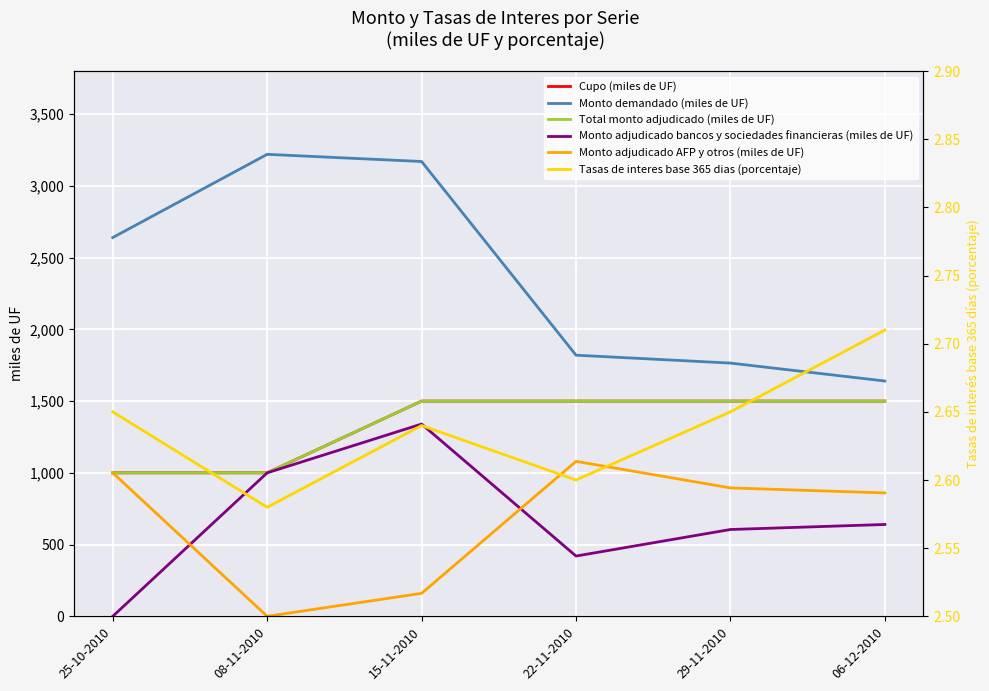

At which category is the sum across all series the highest?

15-11-2010